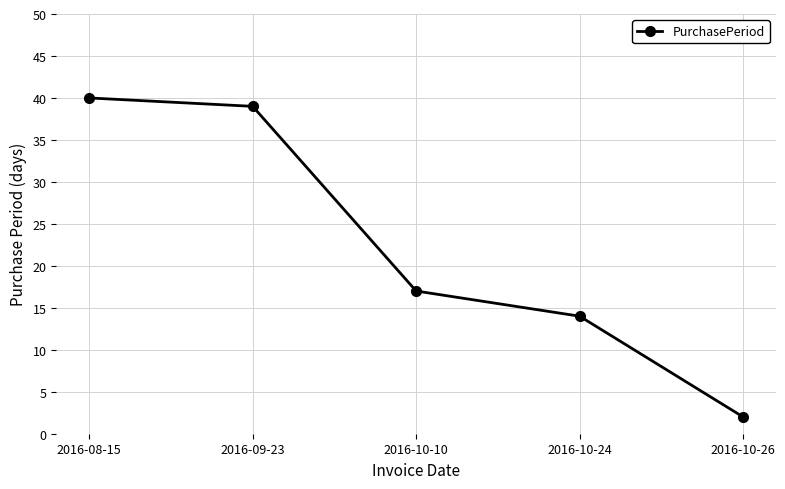

What is the value of the 3rd point from the left?

17